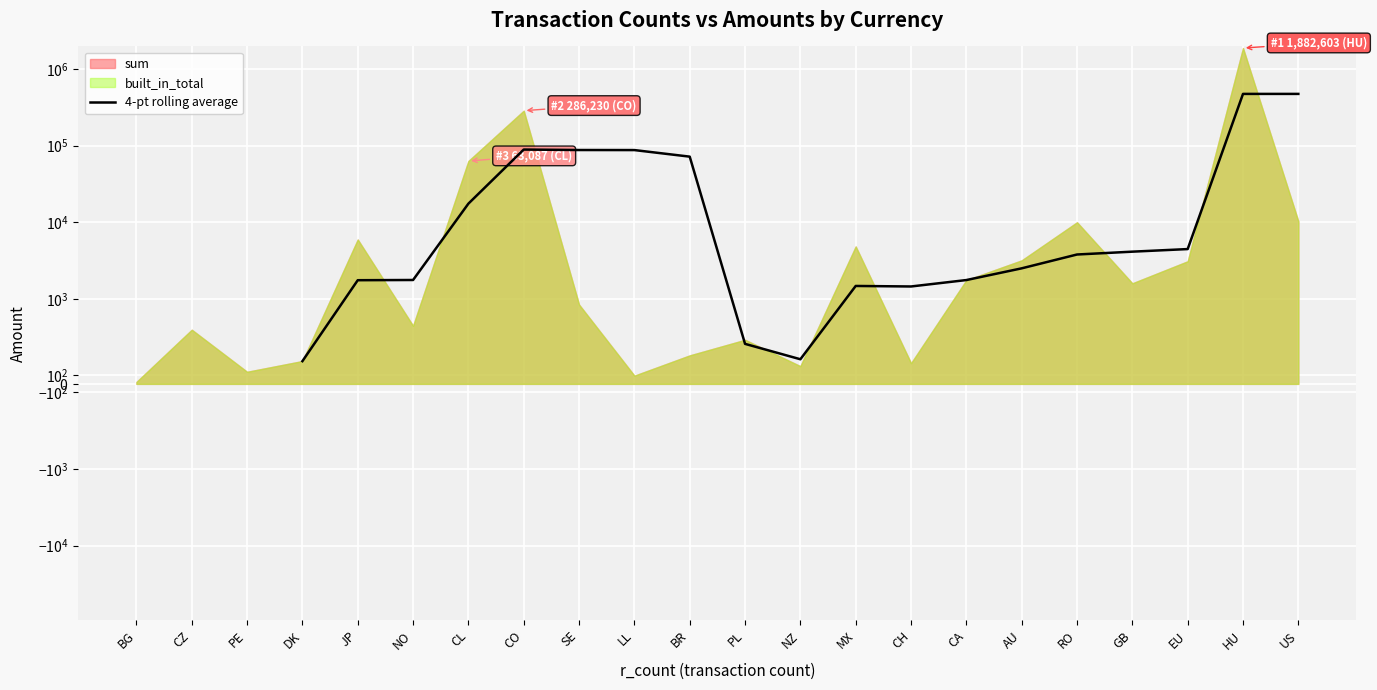

How many lines are shown in the chart?

1